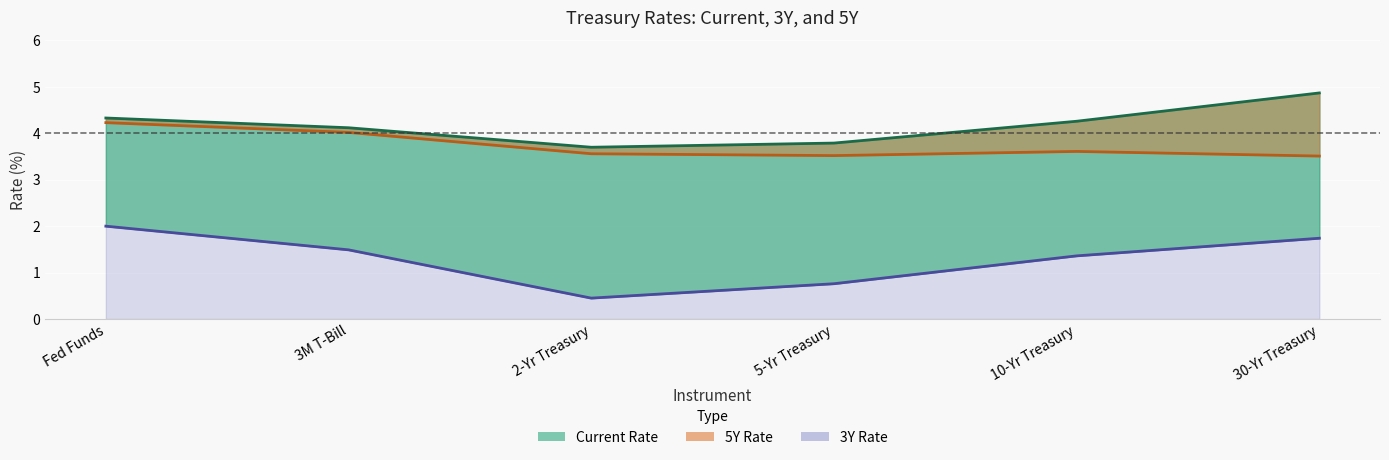

What is the sum of the Current Rate values at 2-Yr Treasury and Fed Funds?

8.0